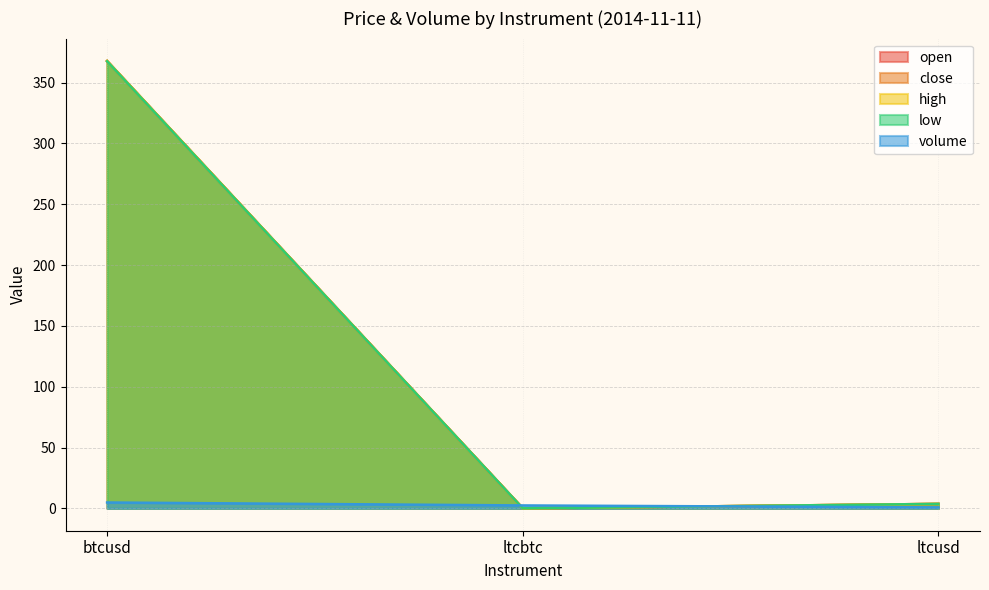

What position from the left is btcusd?

1